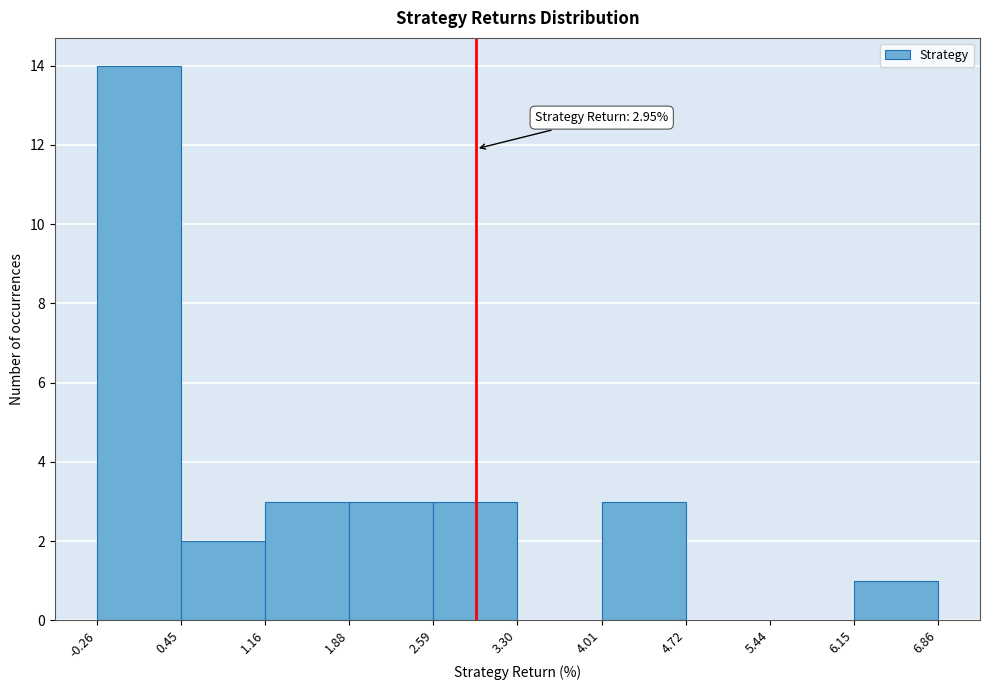

Which range on the x-axis has the tallest bar?

-0.26 to 0.45